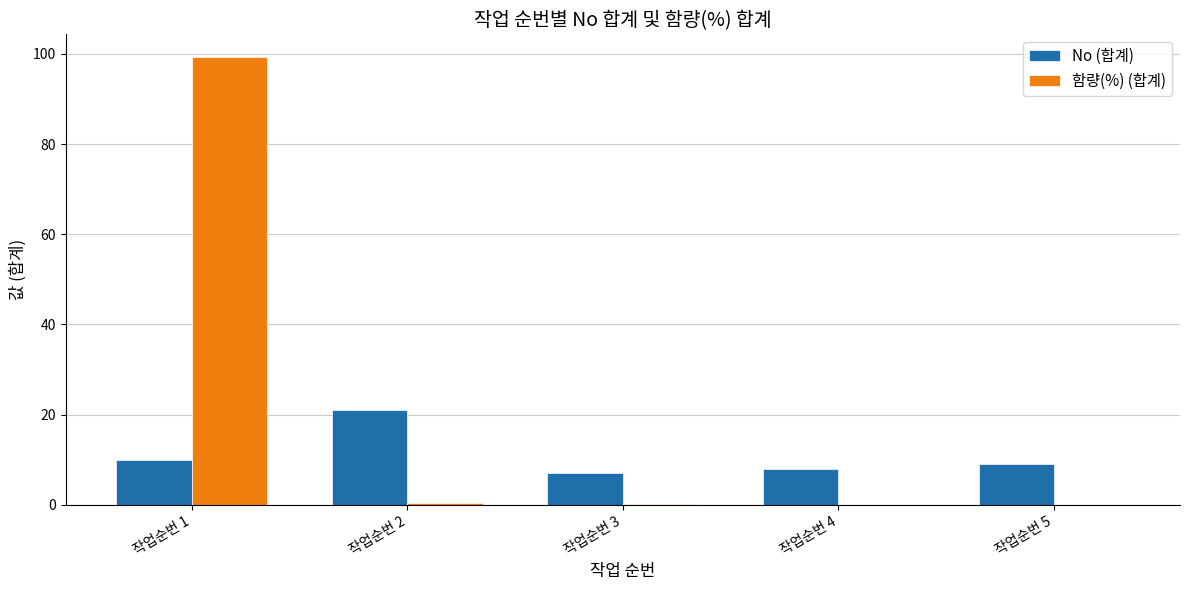

Between 작업순번 2 and 작업순번 4, which series saw the biggest shift?

No (합계)